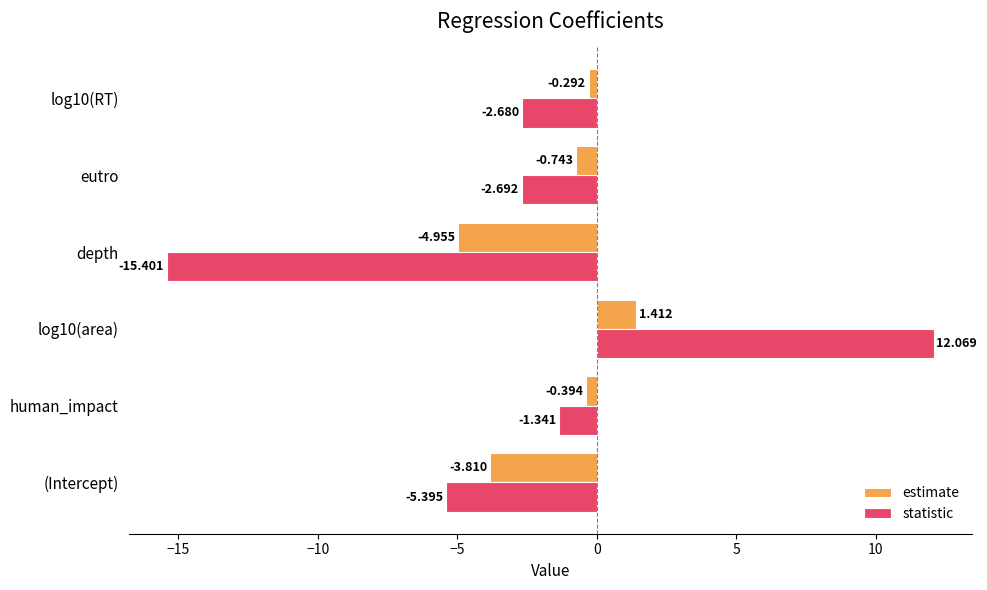

Which series has the largest range (max minus min)?

statistic